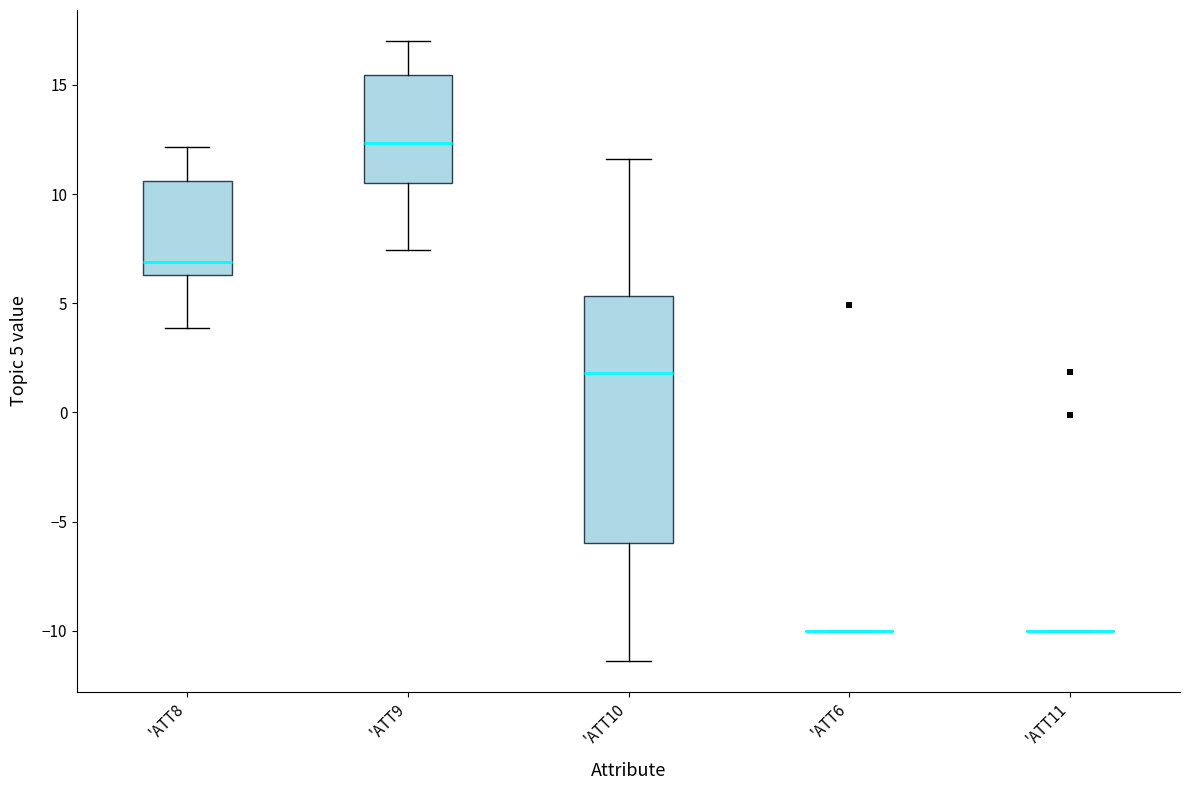

Where is the lower edge of the box for 'ATT9 on the y-axis? The values are not printed on the chart, so give them approximately, as read against the axis.

10.5